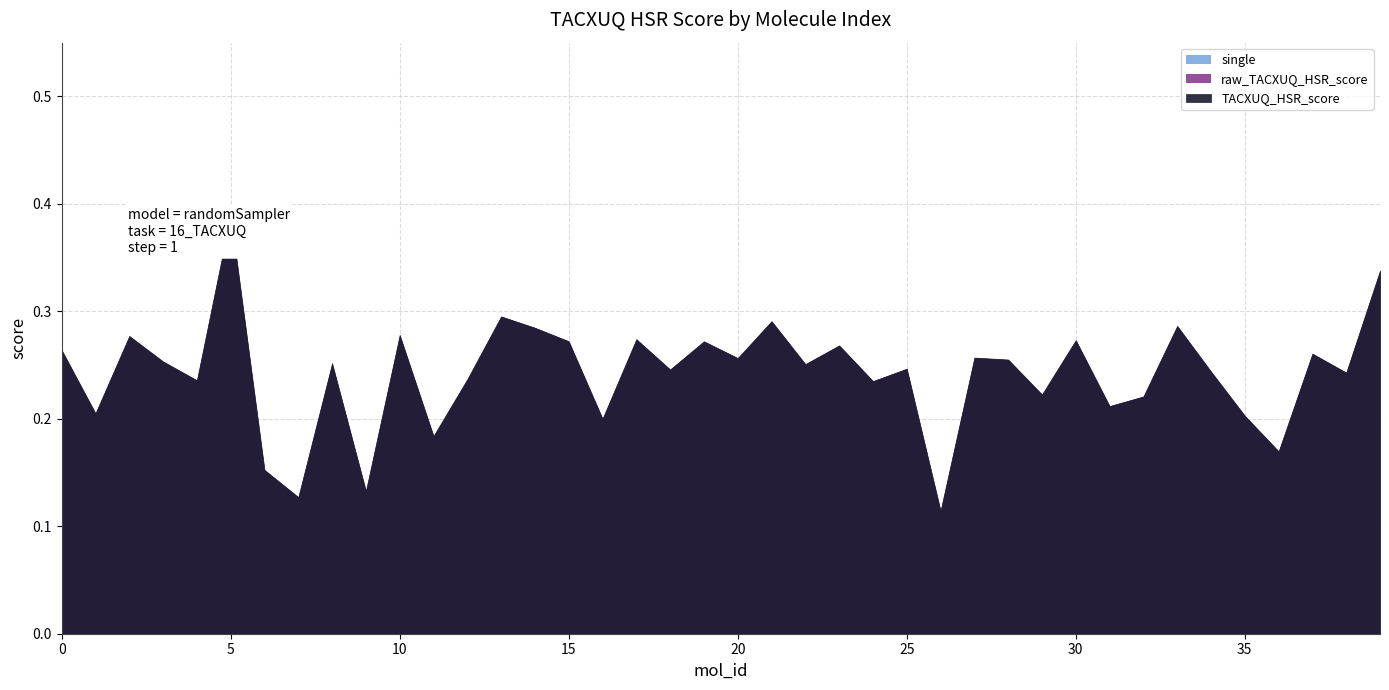

What are all the series names shown in the legend?

TACXUQ_HSR_score, raw_TACXUQ_HSR_score, single